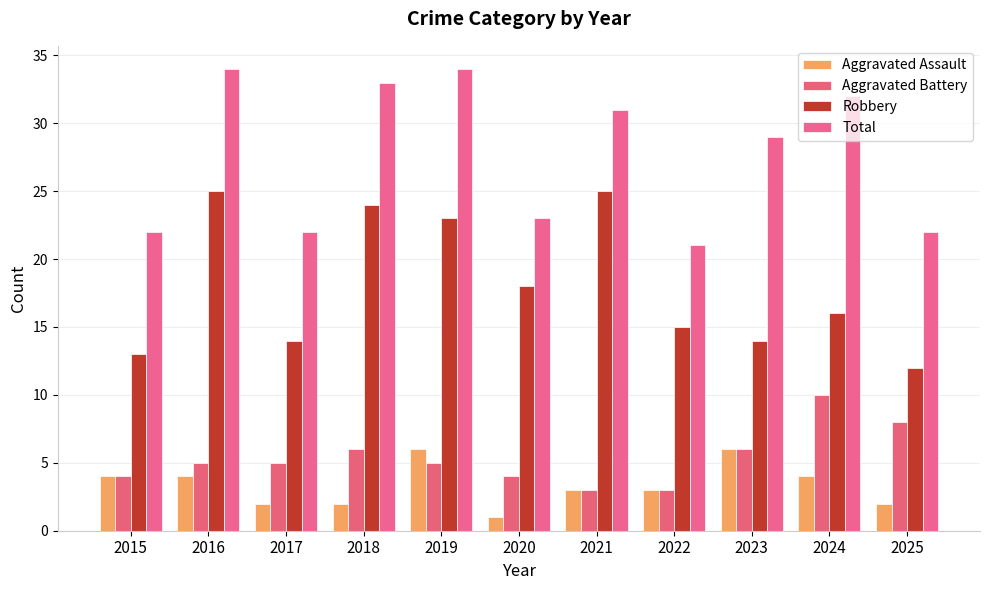

Is the value of Aggravated Assault at 2016 greater than the value of Robbery at 2021?

No